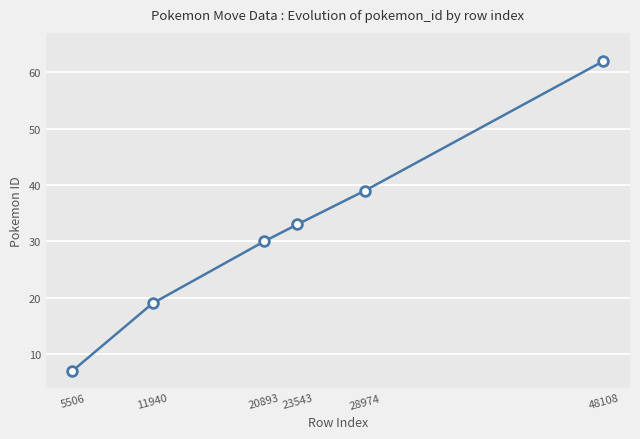

Reading right to left, extract all data points from this chart.

62	39	33	30	19	7